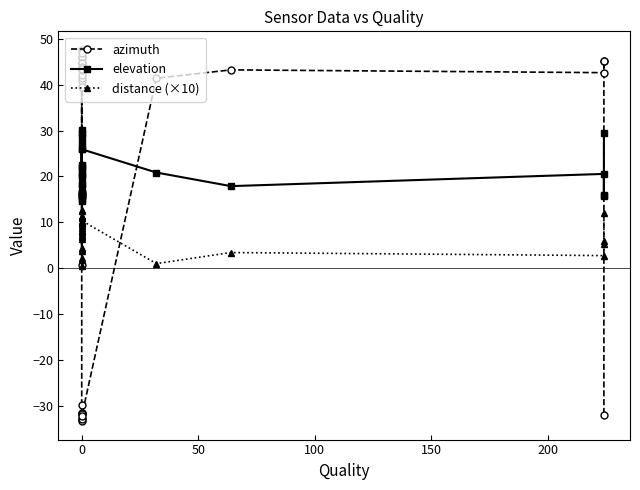

Reading left to right, what are all the values shown in this chart?

azimuth: 40.9	41.6	42.1	43.7	43.2	47.6	45.9	44.8	46.1	44.8	47.0	0.7	39.5	44.8	43.8	43.4	-33.0	-33.3	-32.8	-31.5	-31.6	-29.9	-31.8	-32.3	41.4	43.3	42.6	45.1	45.2	-32.1
elevation: 21.8	20.7	20.3	18.1	18.4	16.3	15.7	15.9	15.8	15.2	16.0	19.9	16.6	16.3	16.4	14.7	27.3	28.5	29.6	30.1	26.0	22.1	22.6	25.9	20.9	17.9	20.6	15.9	15.8	29.5
distance (×10): 0.6	1.7	2.1	4.1	3.8	7.1	6.5	4.5	7.4	7.8	6.9	9.6	9.1	8.8	8.3	8.1	10.9	11.2	11.5	12.6	12.8	9.8	10.0	10.4	1.0	3.4	2.7	6.0	5.3	12.1